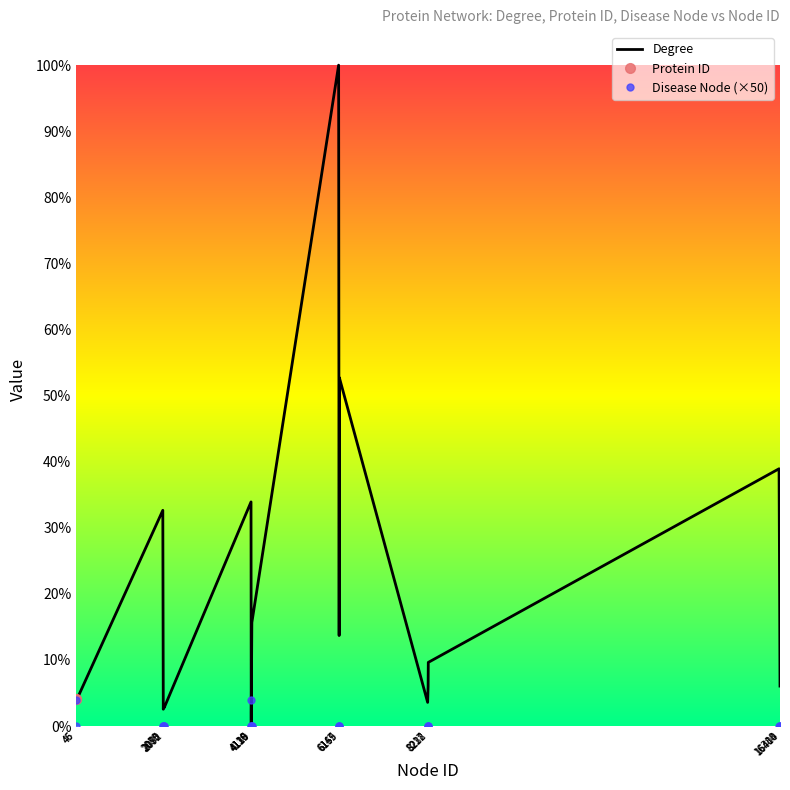

How many values in the Protein ID series exceed 5094?

9